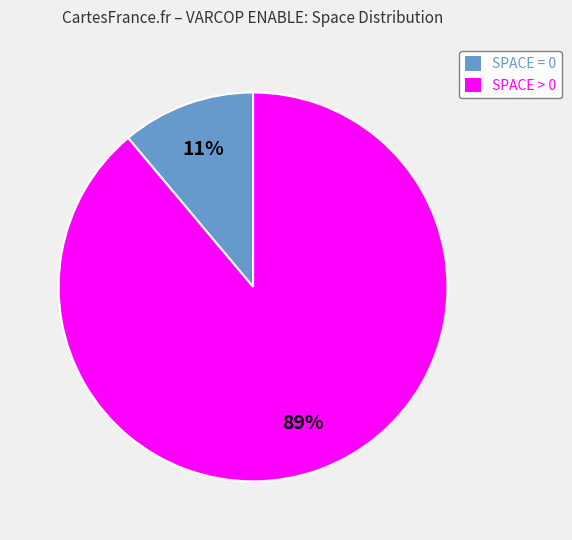

How many segments does this pie chart have?

2